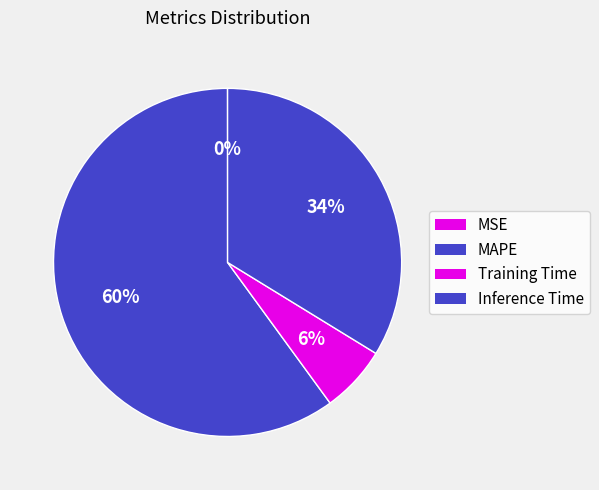

Is the sum of MSE and MAPE greater than half?

Yes